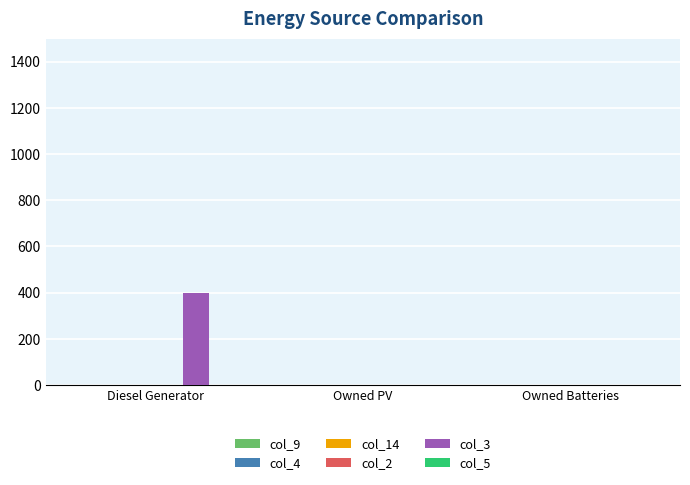

The chart shows a value of 0 at Owned Batteries. True or false?

True